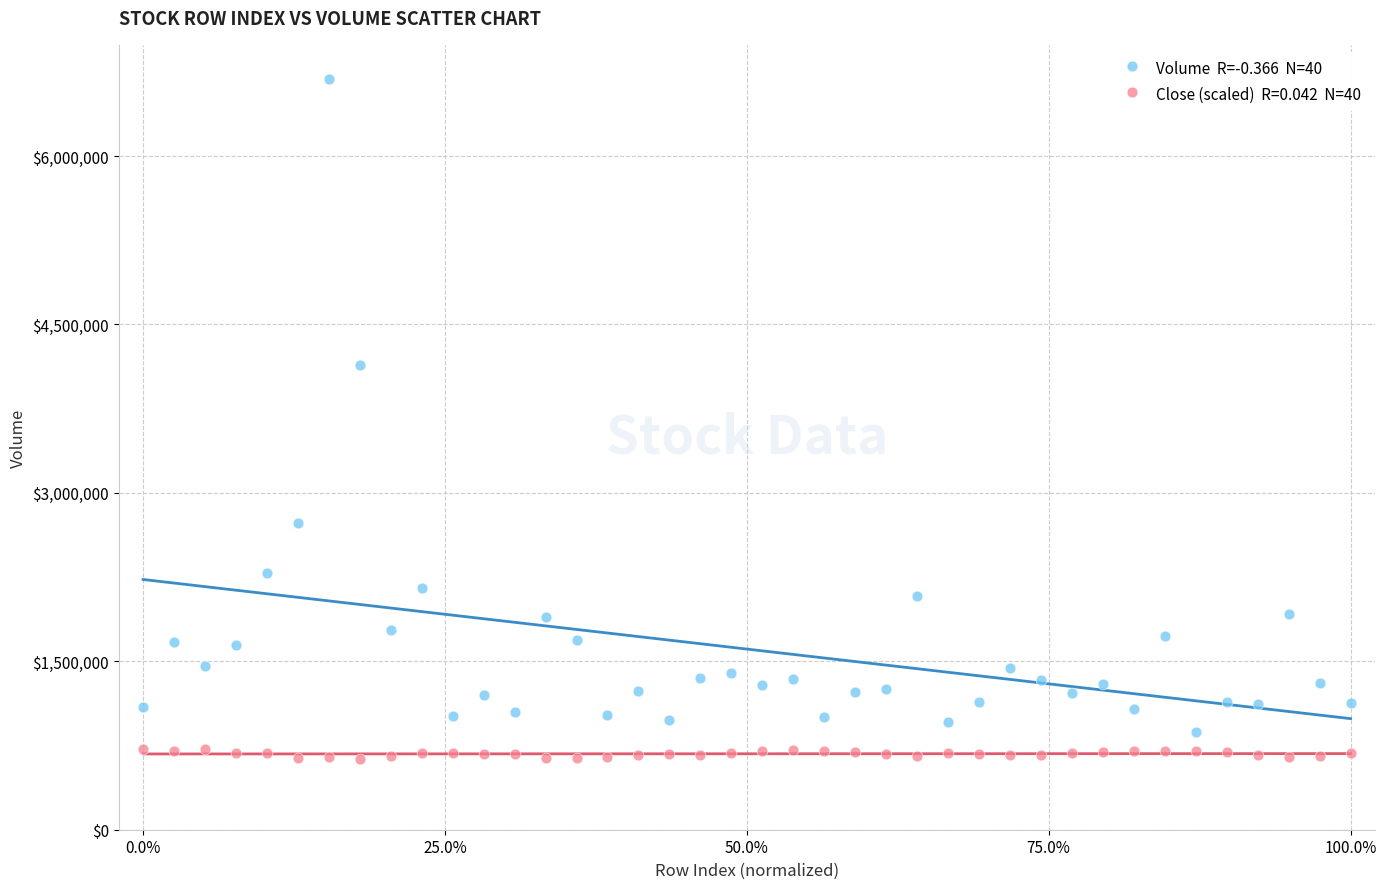

Across all data points, what is the range of Y values (max minus min)?

6057400.0